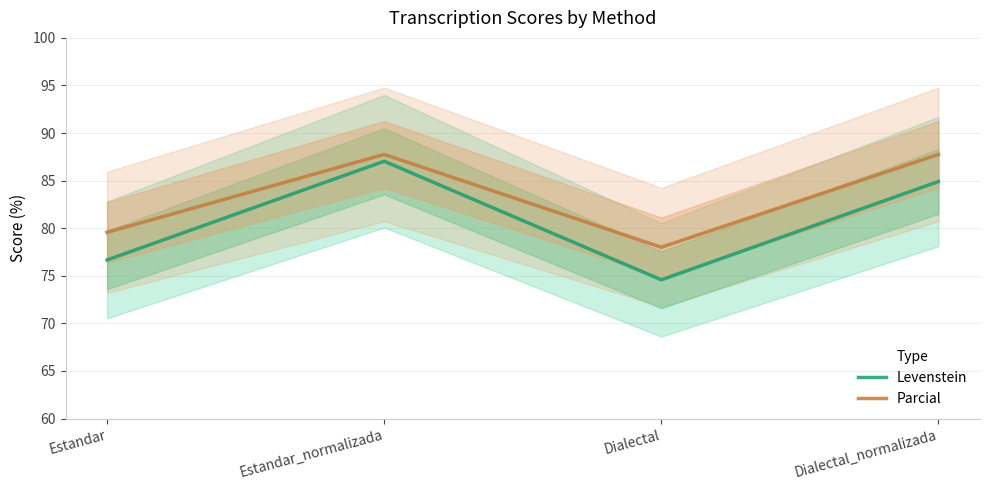

Rank the categories by Parcial value from highest to lowest.

Estandar_normalizada, Dialectal_normalizada, Estandar, Dialectal